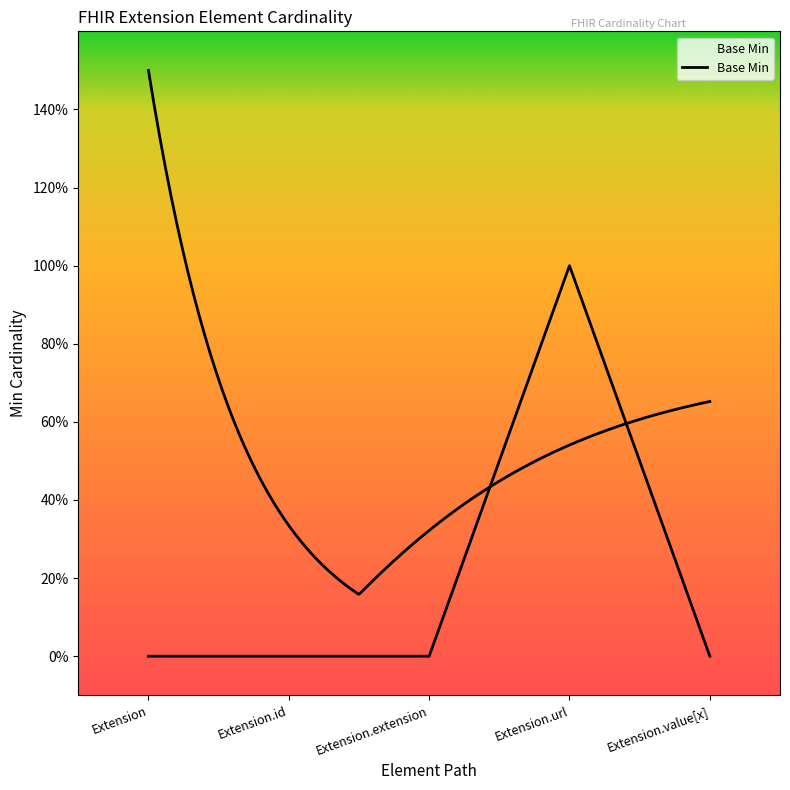

Is it true that the value at Extension.id is -1?

False